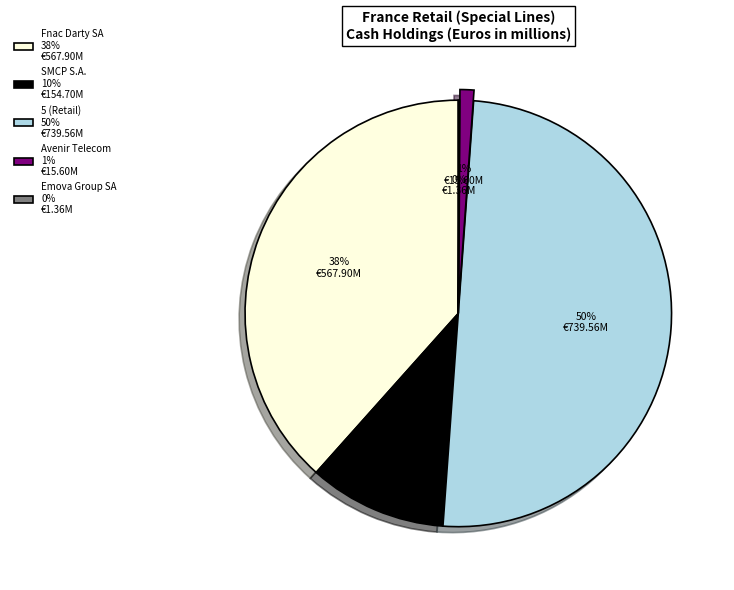

To the nearest percent, what is the average slice percentage?

20%